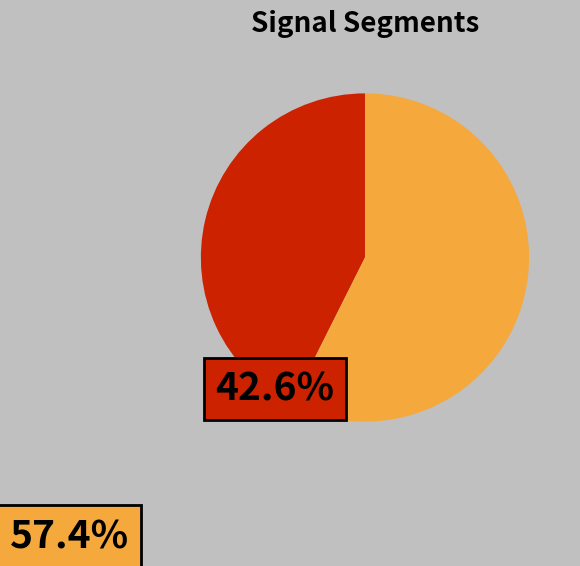

Does any single category account for the majority?

Yes